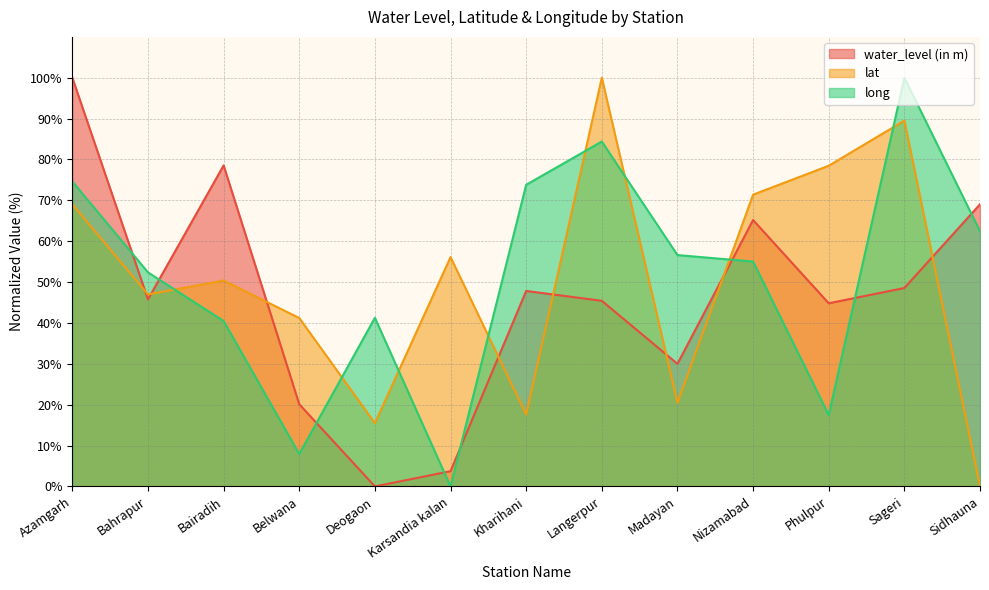

Does the chart have visible grid lines?

Yes